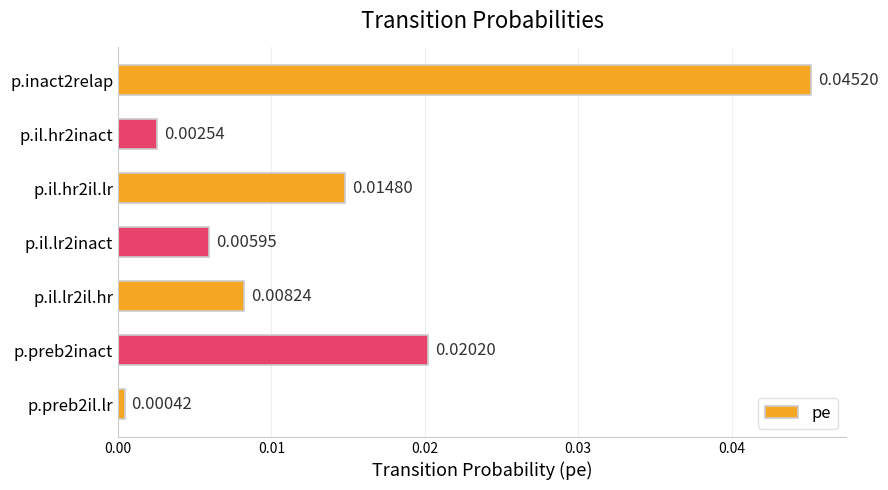

List the labels in order of value, largest first.

p.inact2relap, p.preb2inact, p.il.hr2il.lr, p.il.lr2il.hr, p.il.lr2inact, p.il.hr2inact, p.preb2il.lr